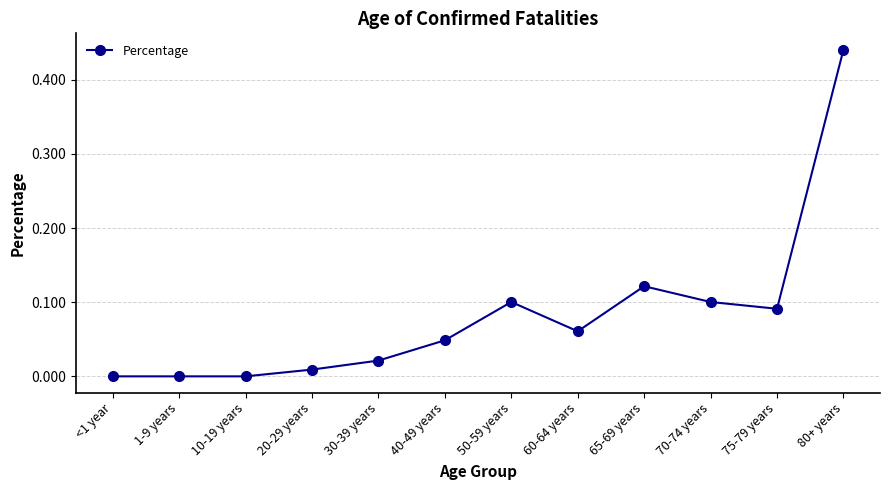

What is the sum of all values?

1.0